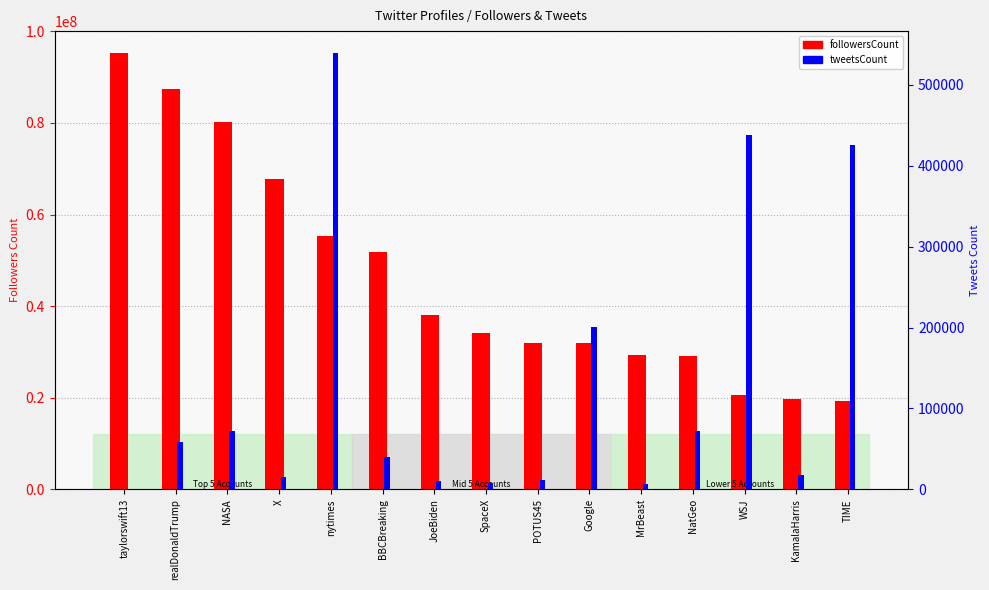

What is the total value across all series at BBCBreaking?

51795750